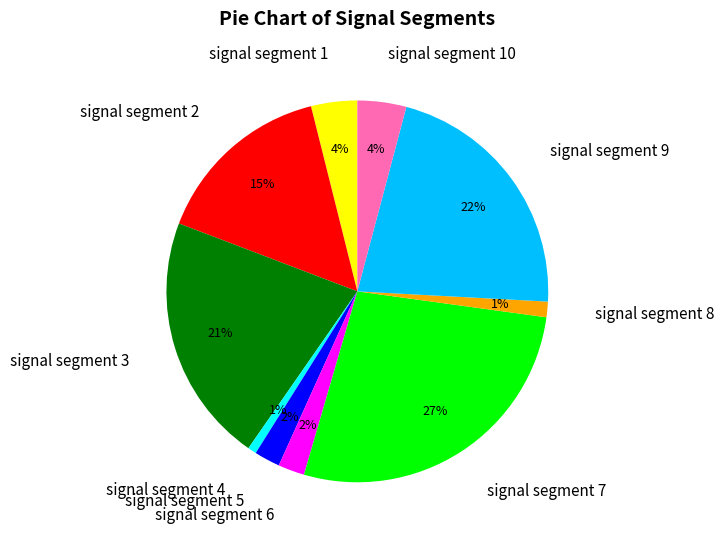

To the nearest percent, what is the average slice percentage?

10%